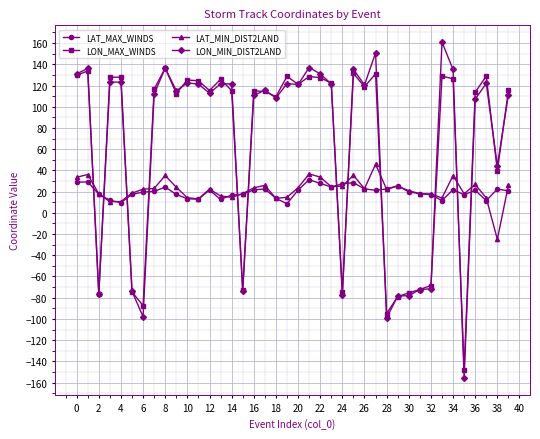

How many times do LON_MAX_WINDS and LAT_MAX_WINDS cross each other?

12